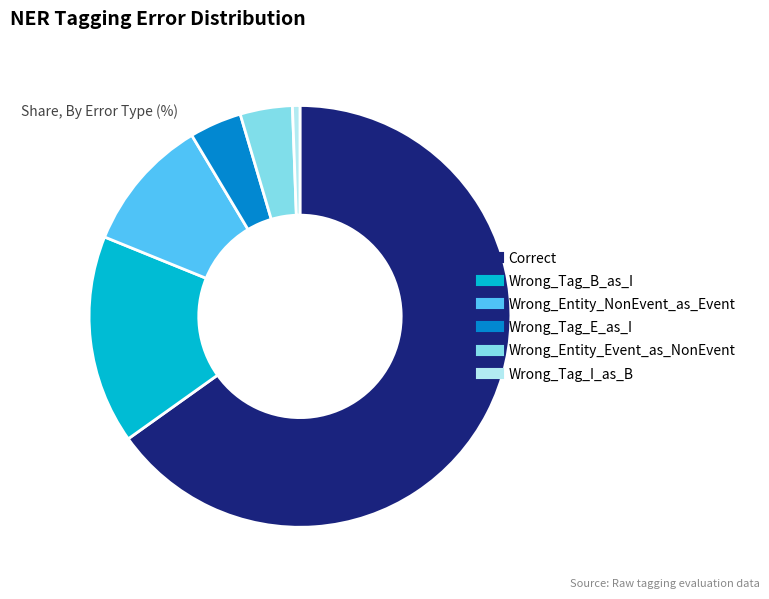

What is the smallest slice in the pie chart?

Wrong_Tag_I_as_B